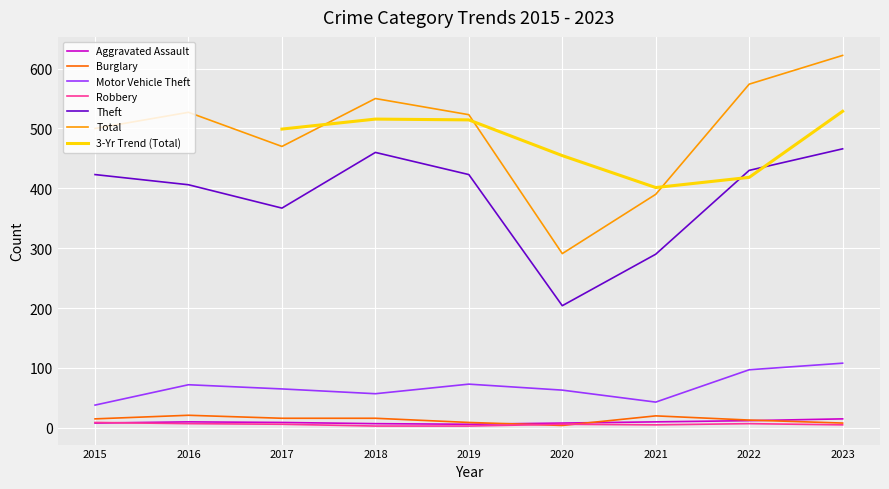

How many categories are shown in the chart?

9